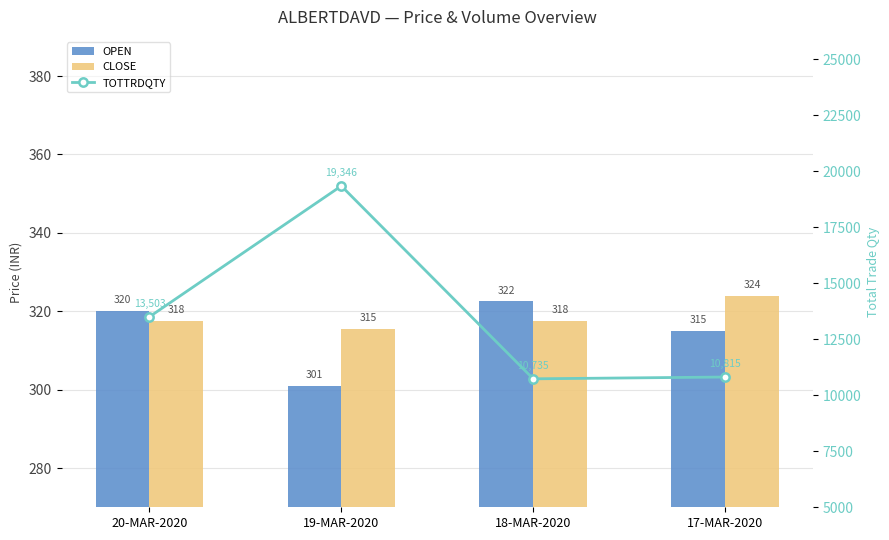

How many series are shown in this chart?

3